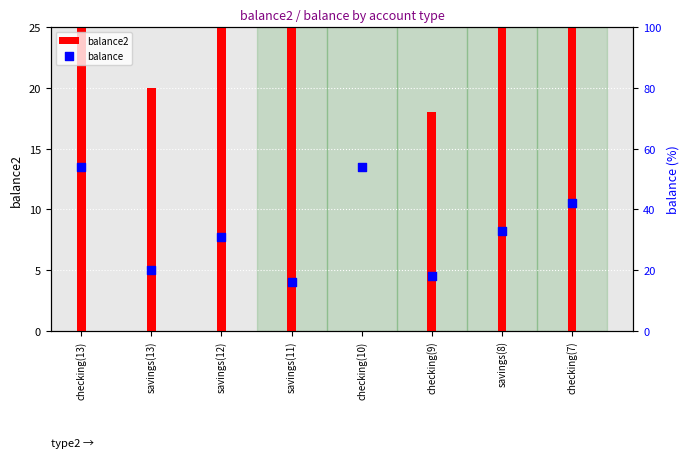

At how many categories does at least one series exceed 73?

1